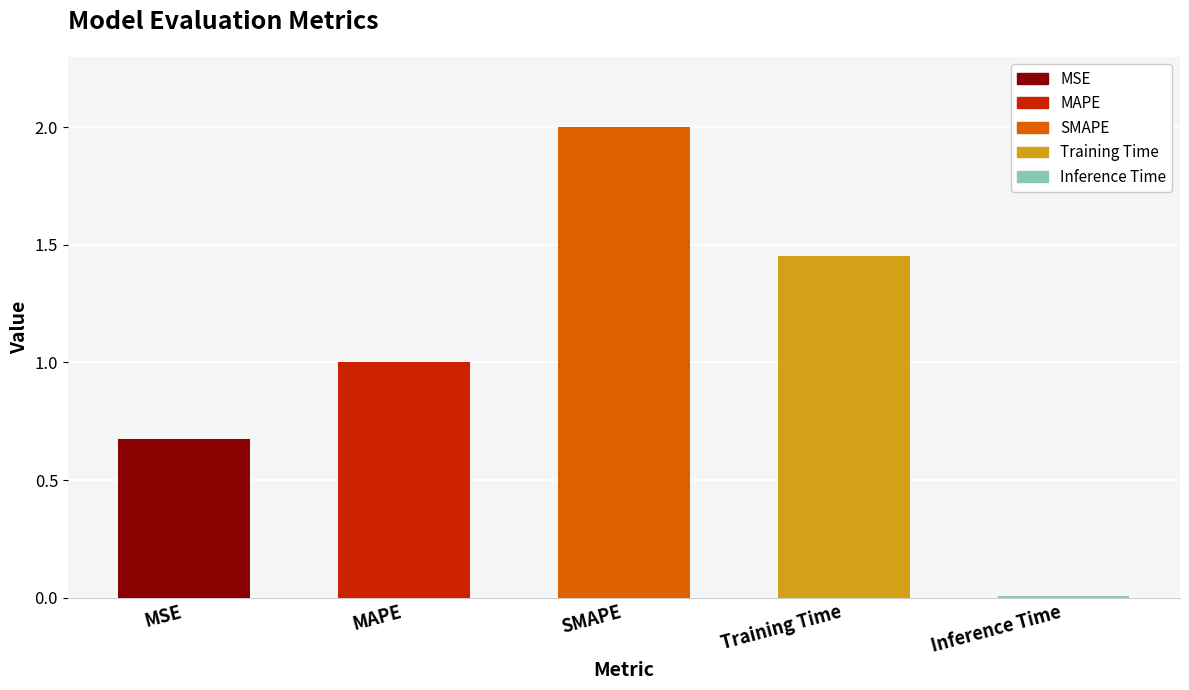

What is the change in value from SMAPE to Training Time?

-0.5